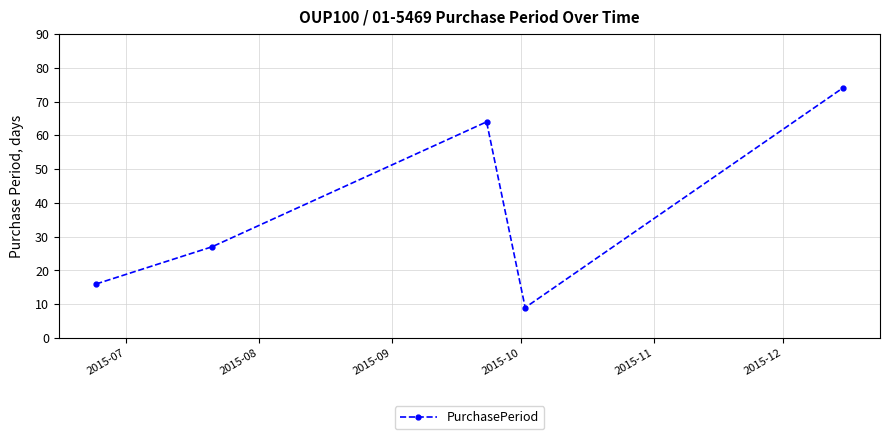

What is the average value?

38